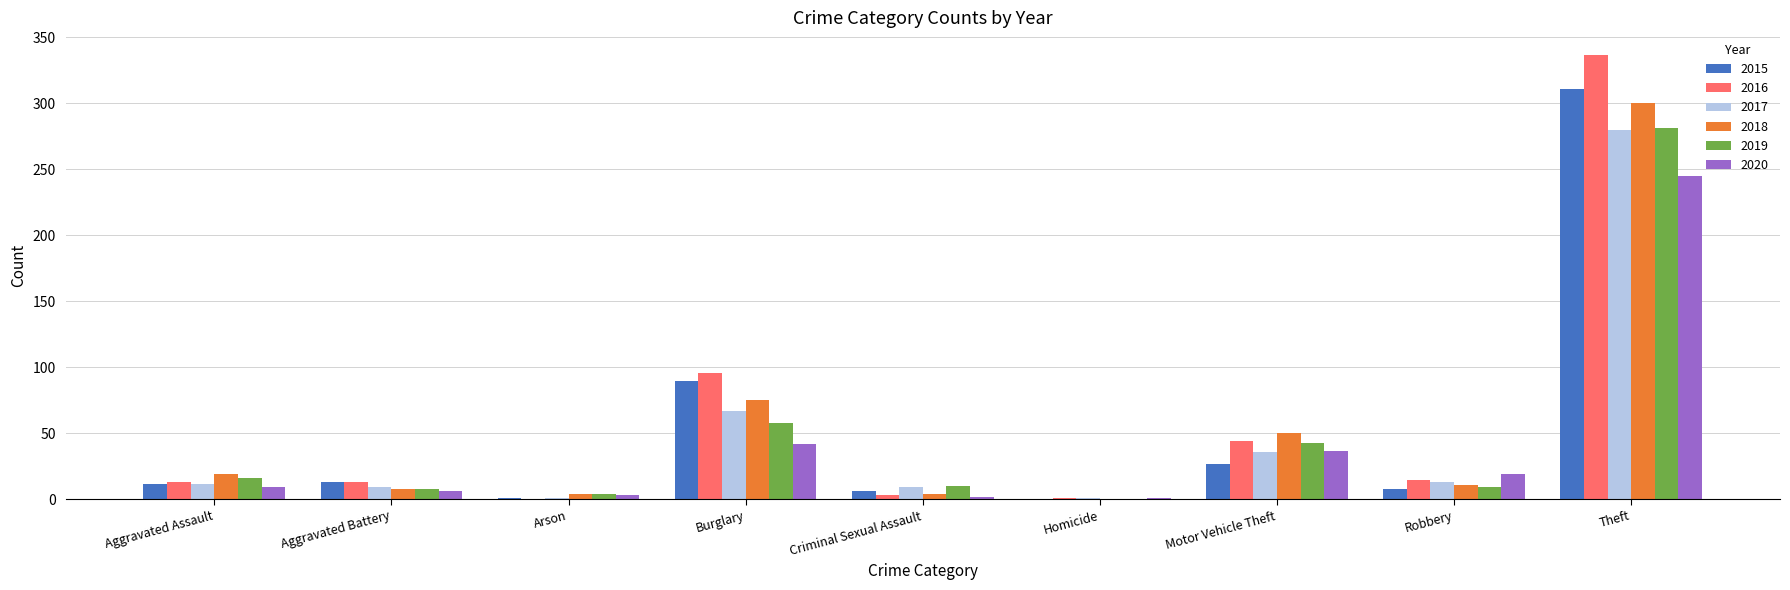

How many distinct data groups are displayed?

6